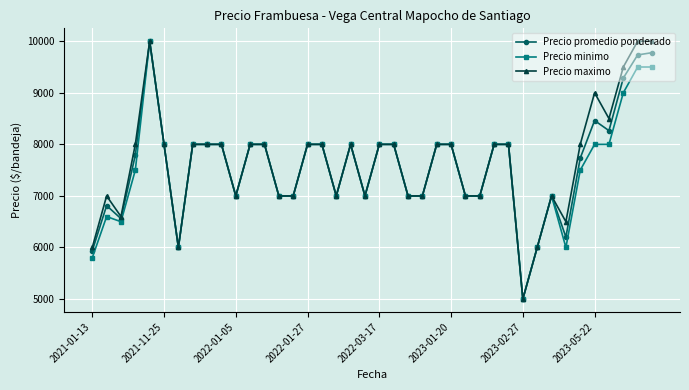

Is this an area chart (filled region under the line)?

No